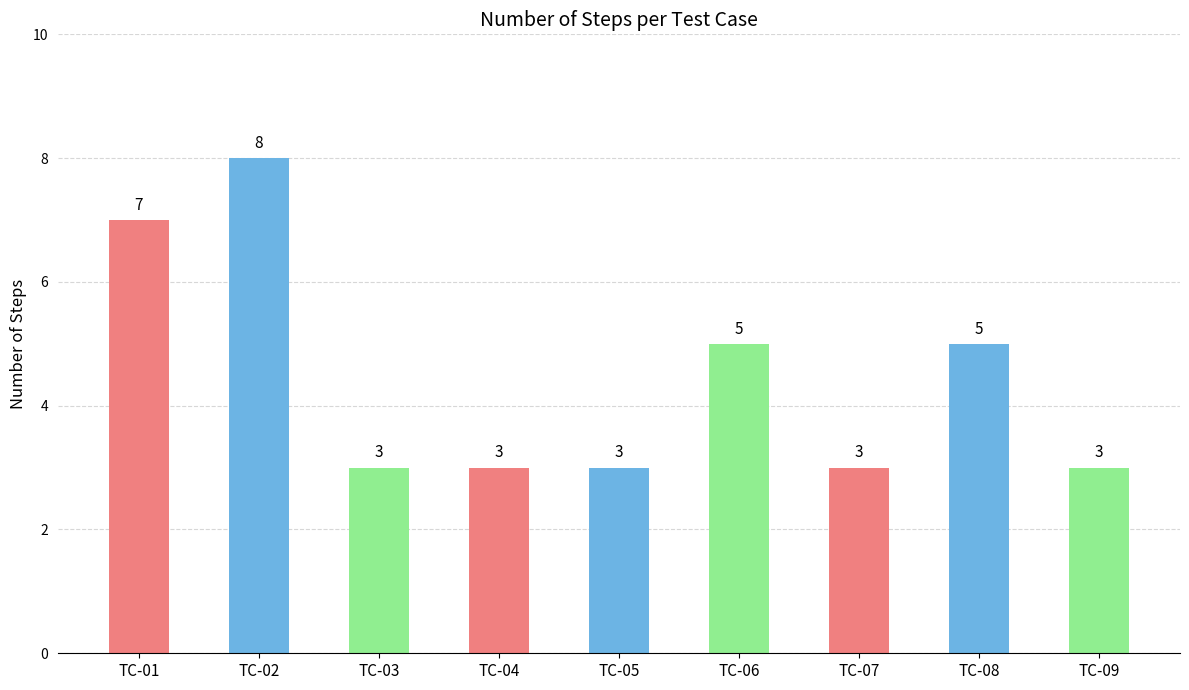

Which category has the highest value across all series?

TC-02